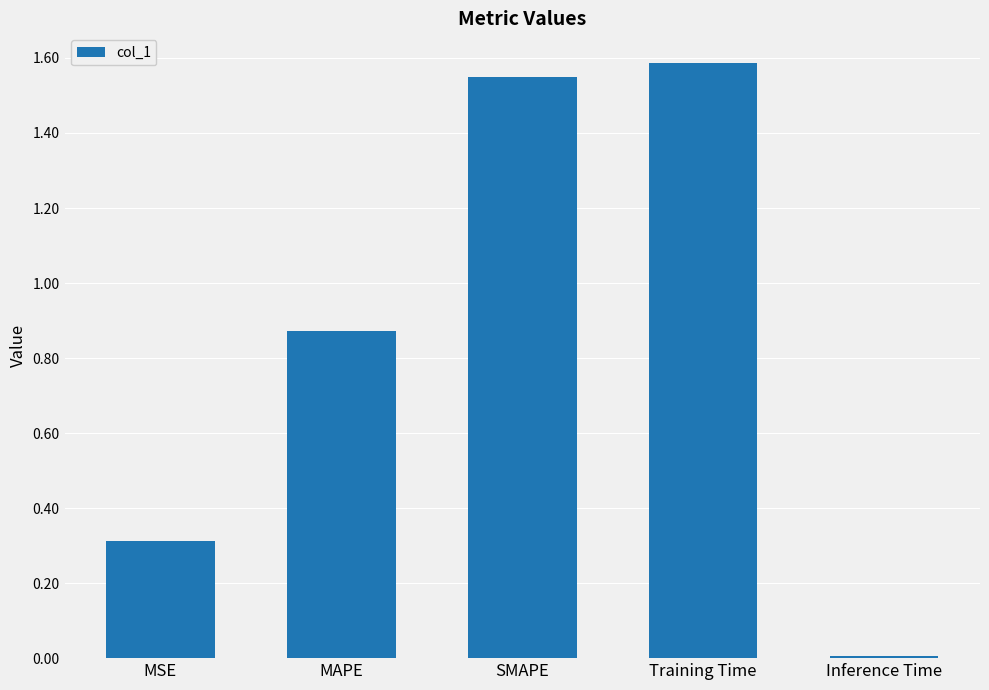

What is the difference between the maximum and minimum values?

1.6